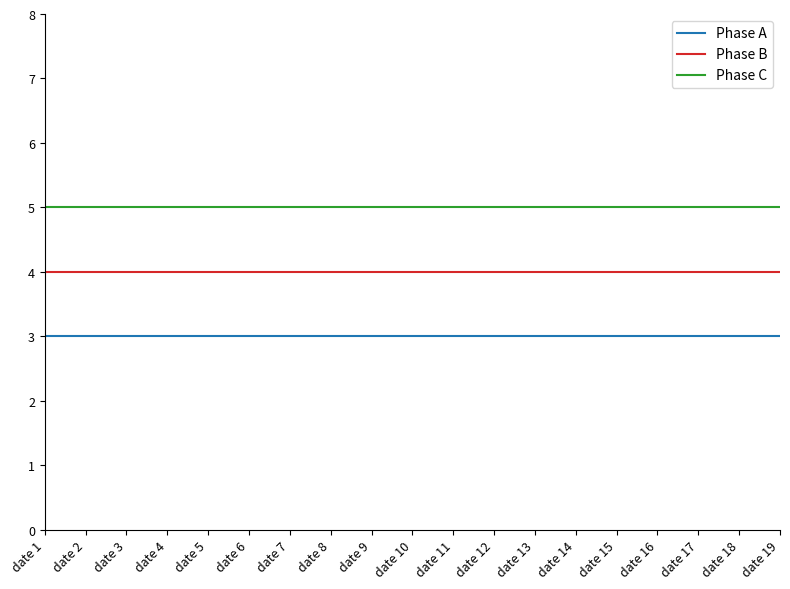

What is the smallest value displayed?

3